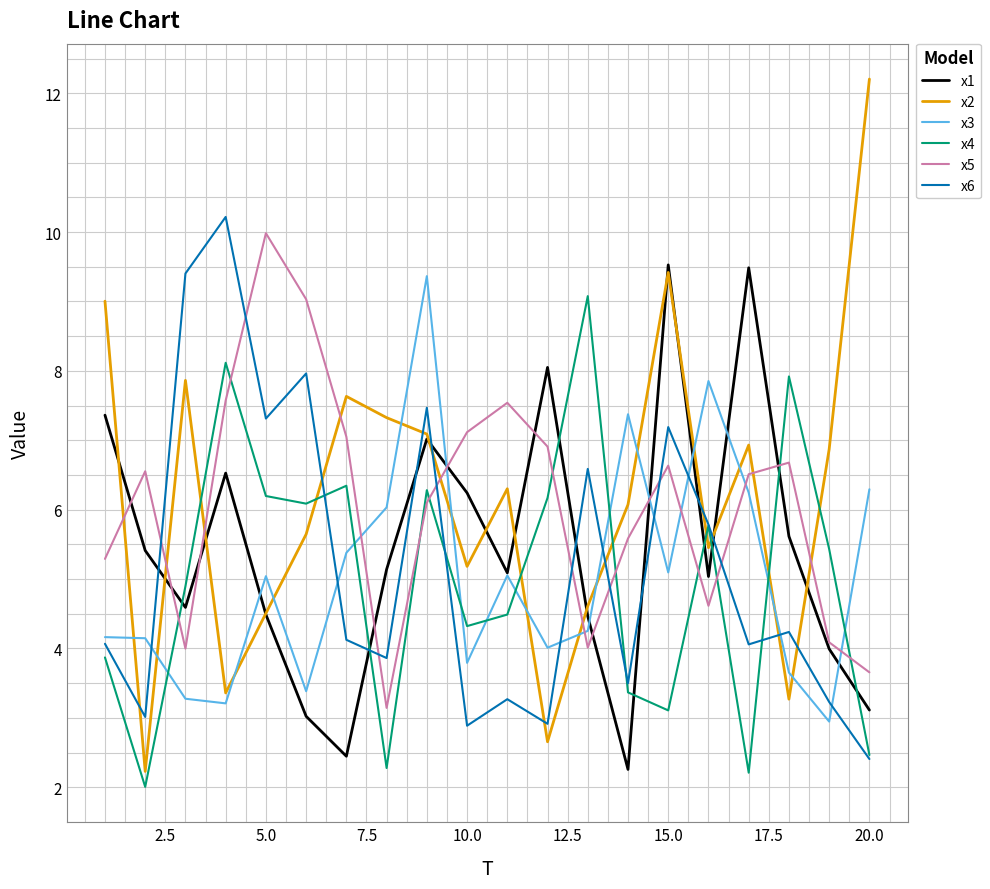

How many interior local peaks does the x5 series have?

5